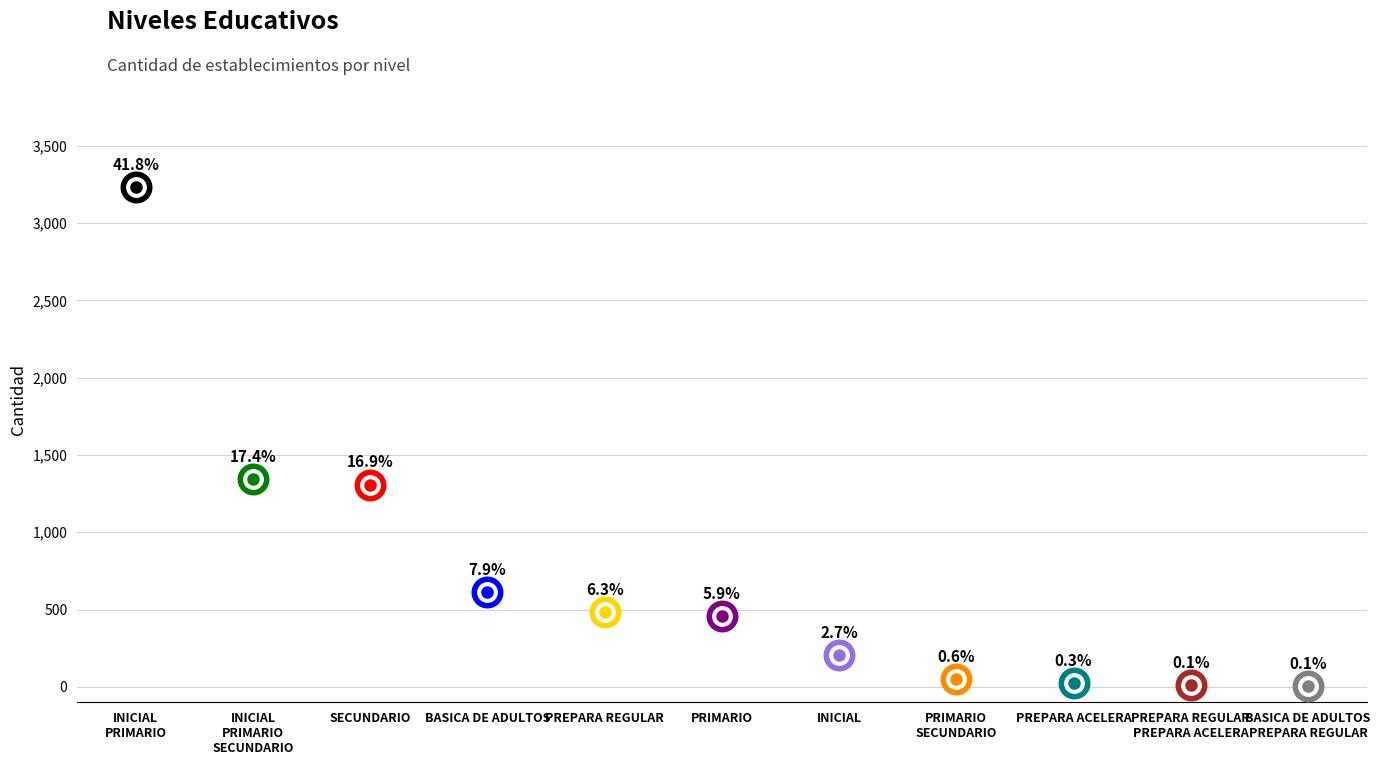

What is the greatest value displayed?

3234